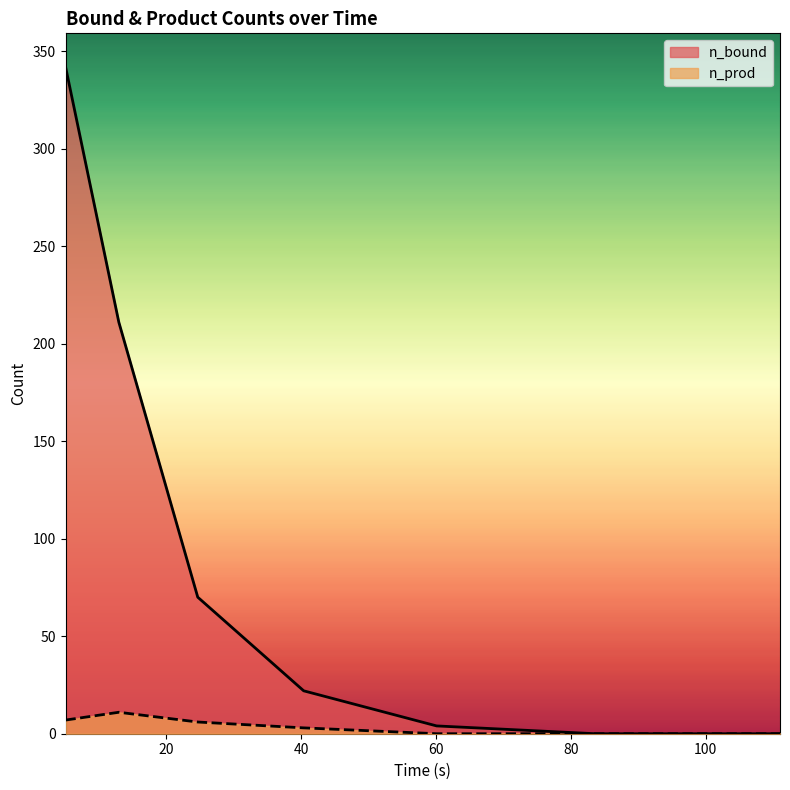

What is the label of the 3rd point from the left?

24.7